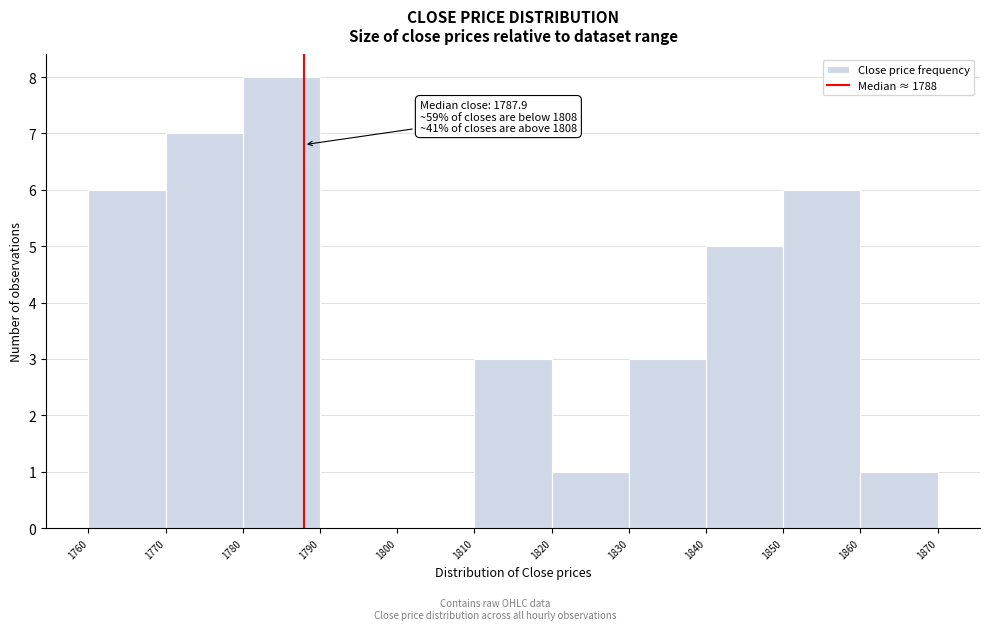

Over which range of the x-axis is the bar tallest?

1780 to 1790